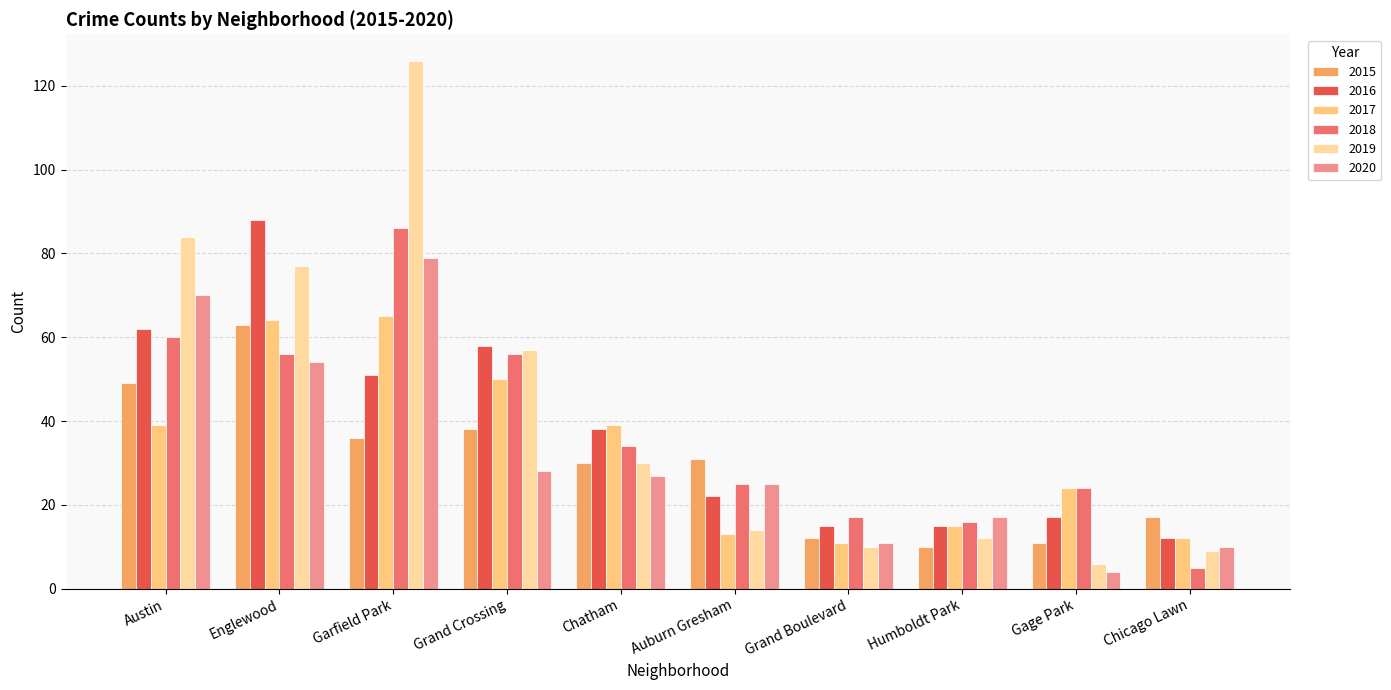

Reading left to right, list all the values displayed in this chart.

2015: Austin=49	Englewood=63	Garfield Park=36	Grand Crossing=38	Chatham=30	Auburn Gresham=31	Grand Boulevard=12	Humboldt Park=10	Gage Park=11	Chicago Lawn=17
2016: Austin=62	Englewood=88	Garfield Park=51	Grand Crossing=58	Chatham=38	Auburn Gresham=22	Grand Boulevard=15	Humboldt Park=15	Gage Park=17	Chicago Lawn=12
2017: Austin=39	Englewood=64	Garfield Park=65	Grand Crossing=50	Chatham=39	Auburn Gresham=13	Grand Boulevard=11	Humboldt Park=15	Gage Park=24	Chicago Lawn=12
2018: Austin=60	Englewood=56	Garfield Park=86	Grand Crossing=56	Chatham=34	Auburn Gresham=25	Grand Boulevard=17	Humboldt Park=16	Gage Park=24	Chicago Lawn=5
2019: Austin=84	Englewood=77	Garfield Park=126	Grand Crossing=57	Chatham=30	Auburn Gresham=14	Grand Boulevard=10	Humboldt Park=12	Gage Park=6	Chicago Lawn=9
2020: Austin=70	Englewood=54	Garfield Park=79	Grand Crossing=28	Chatham=27	Auburn Gresham=25	Grand Boulevard=11	Humboldt Park=17	Gage Park=4	Chicago Lawn=10